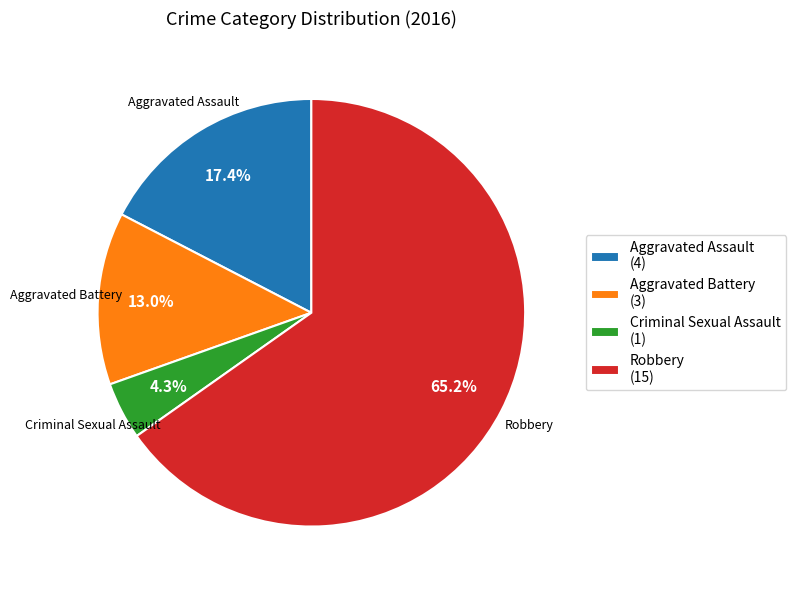

Is it true that Aggravated Assault is 11% of the pie?

False